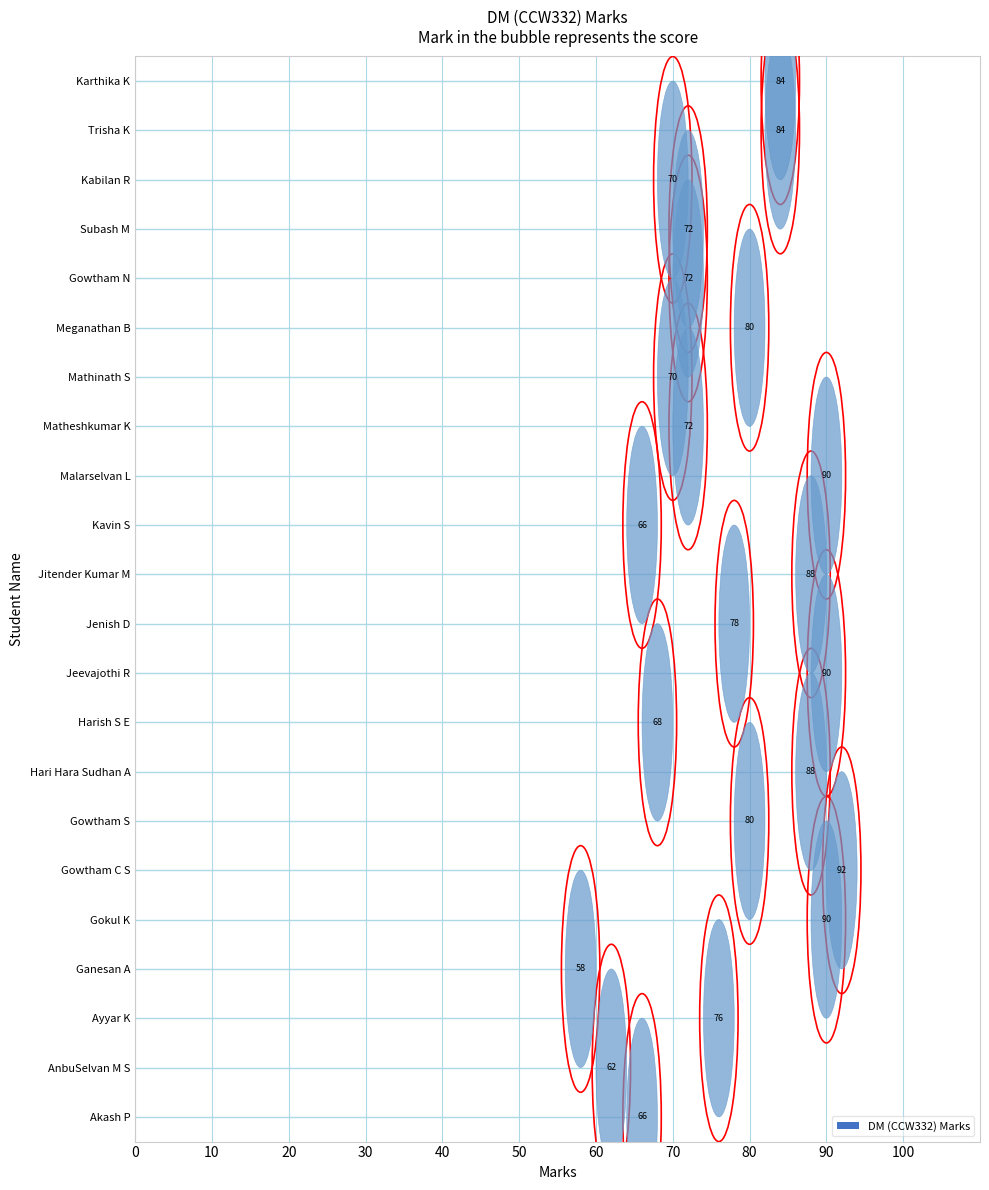

What is the ratio of the value at Ganesan A to the value at Hari Hara Sudhan A?

0.7